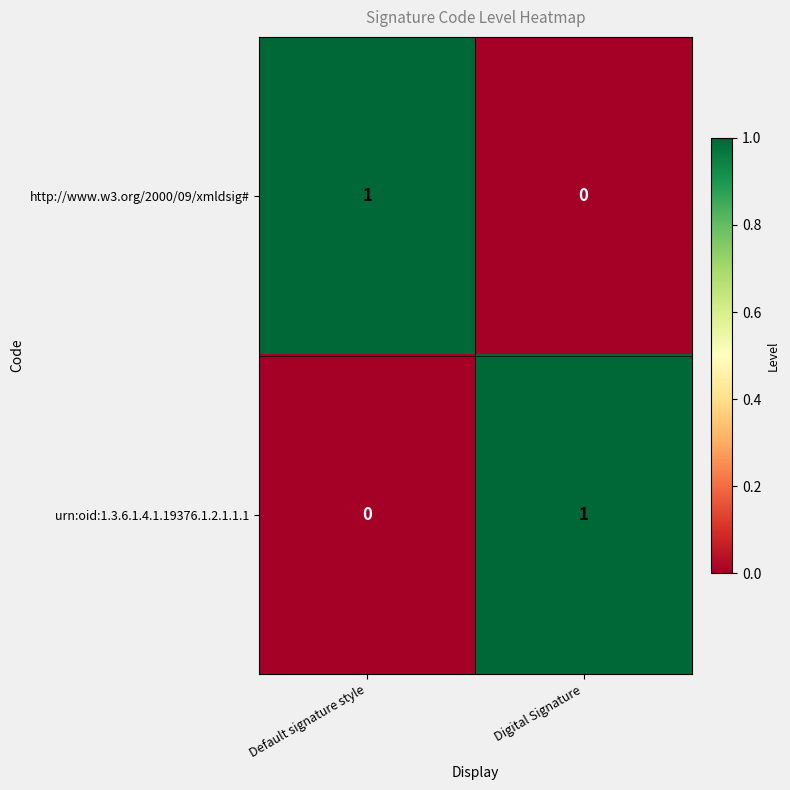

What is the total value across all series at Default signature style?

1